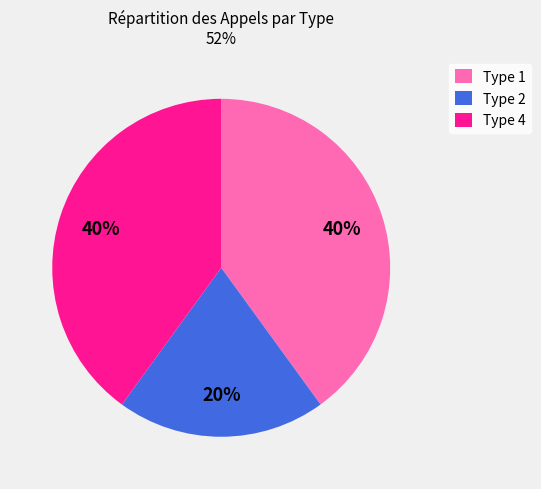

What percentage is the Type 4 slice, to the nearest percent?

40%